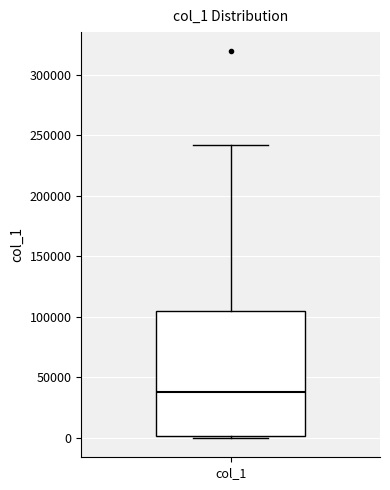

Read this box plot against the y-axis: the position of the median line, the range covered by the box, and the ends of both whiskers. The values are not printed on the chart, so give them approximately, as read against the axis.

median 40000, box 0 to 105000, whiskers 0 to 240000